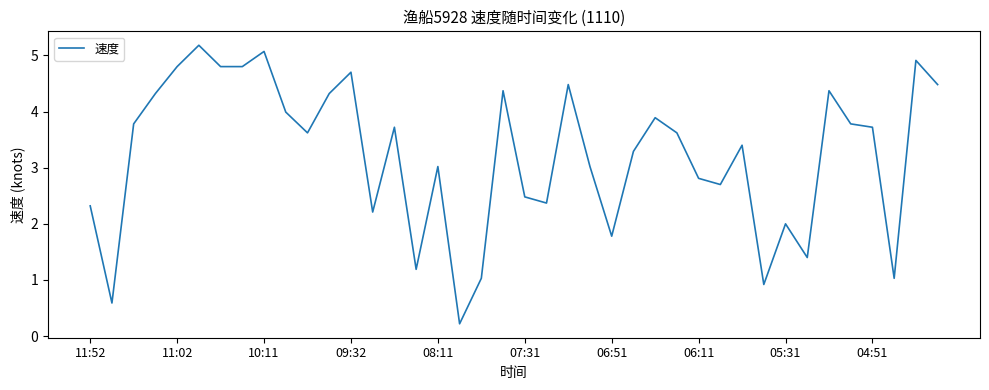

What is the difference between the maximum and minimum values?

5.0